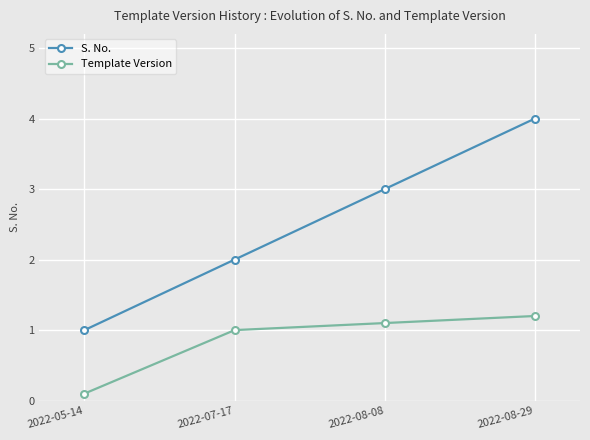

Is the value of Template Version at 2022-07-17 greater than the value of S. No. at 2022-07-17?

No